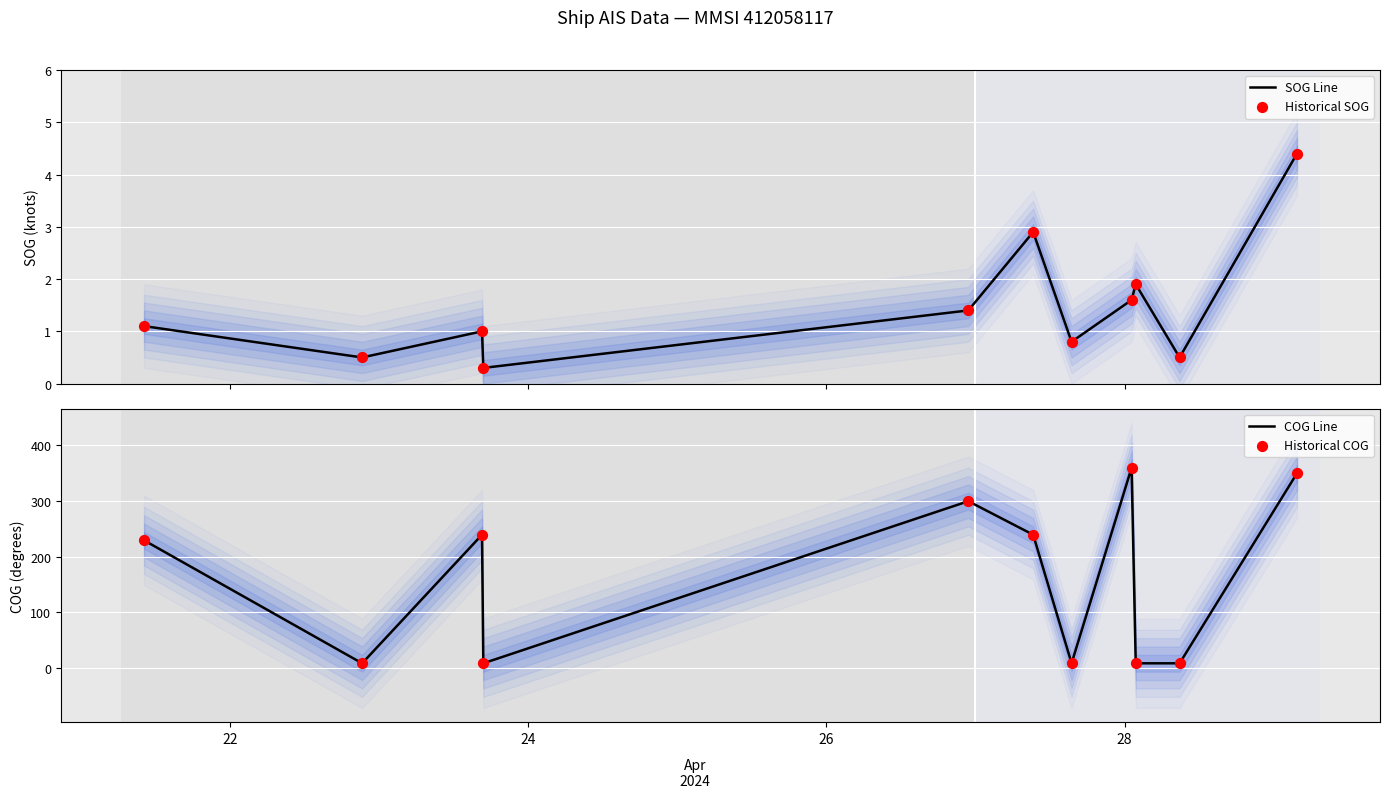

What are all the series names shown in the legend?

SOG Line, Historical SOG, COG Line, Historical COG